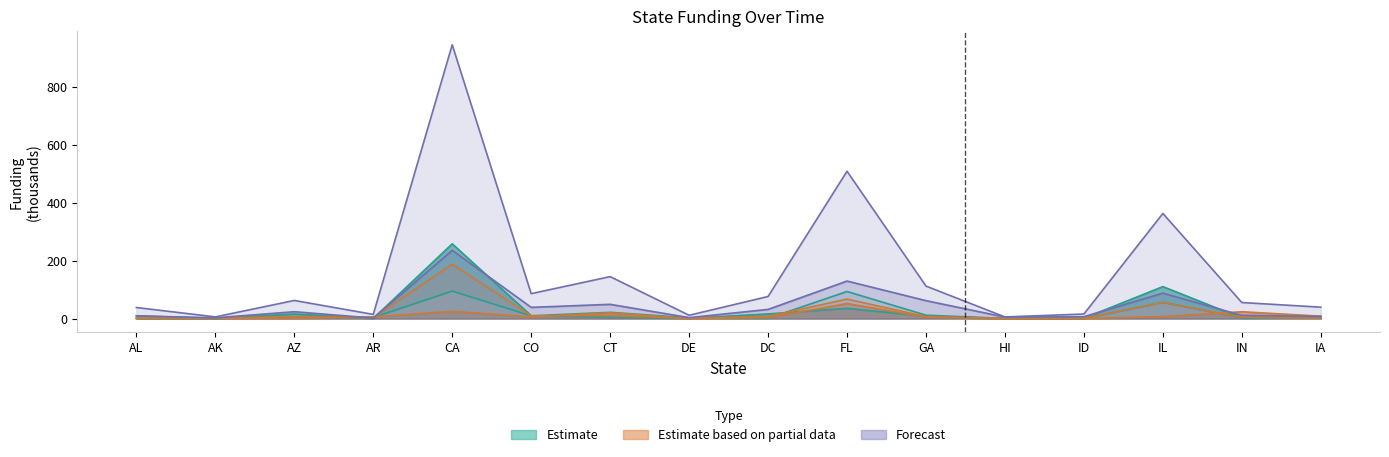

Rank the categories by November_15 value from highest to lowest.

CA, FL, IL, CT, GA, AL, CO, AZ, IA, AR, IN, DE, DC, HI, AK, ID